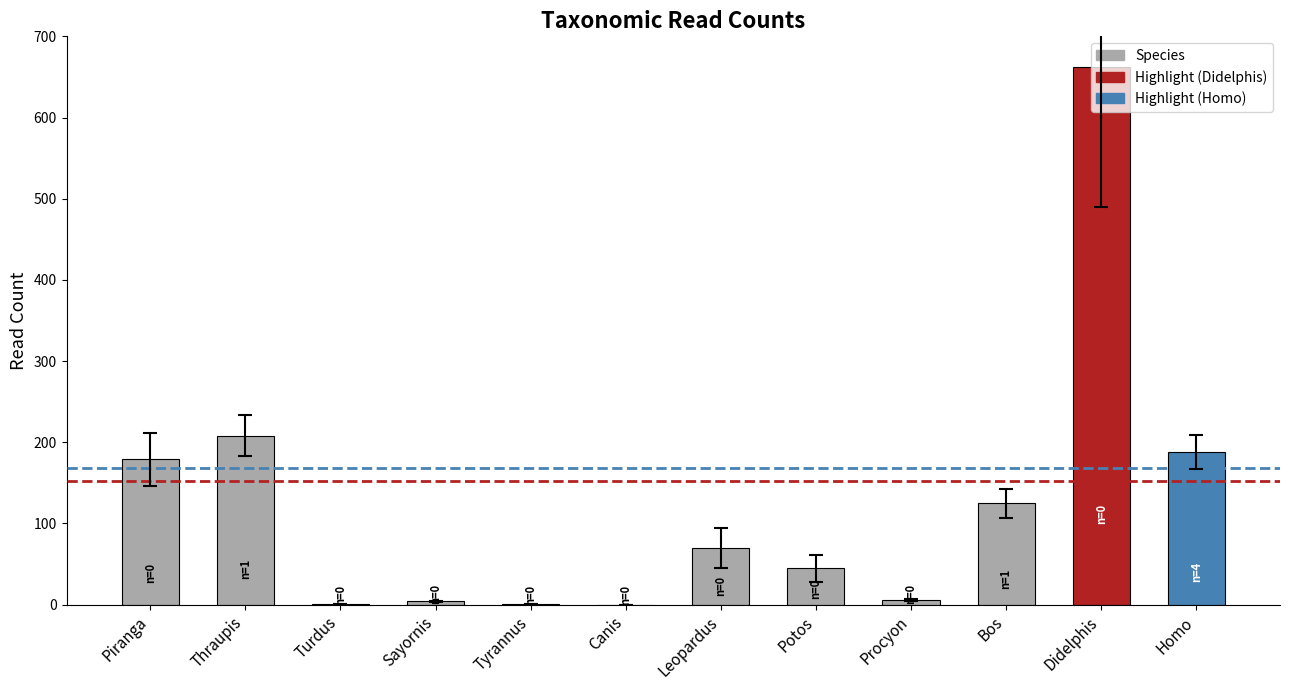

Count the number of data series in this chart.

1